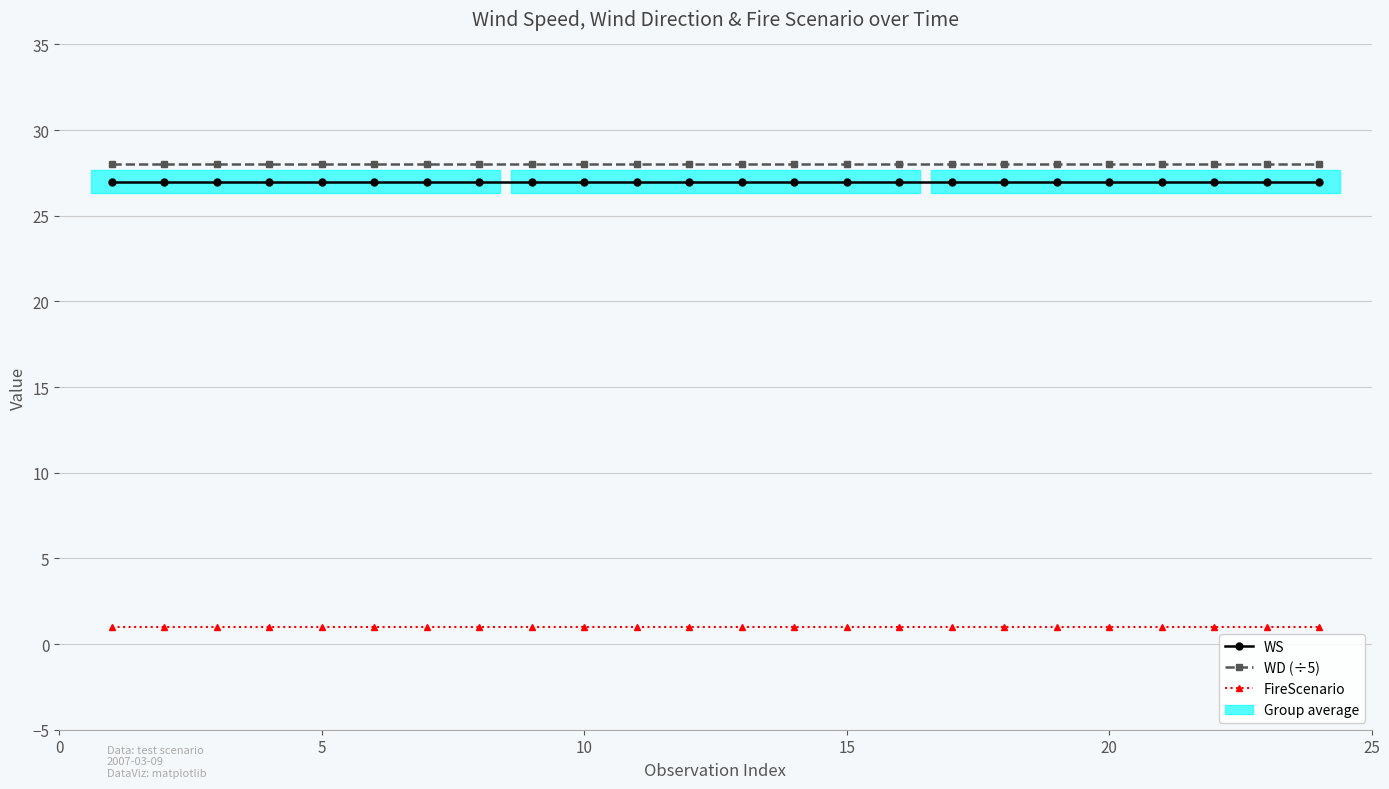

True or false: WD (÷5) and FireScenario intersect in this chart.

False